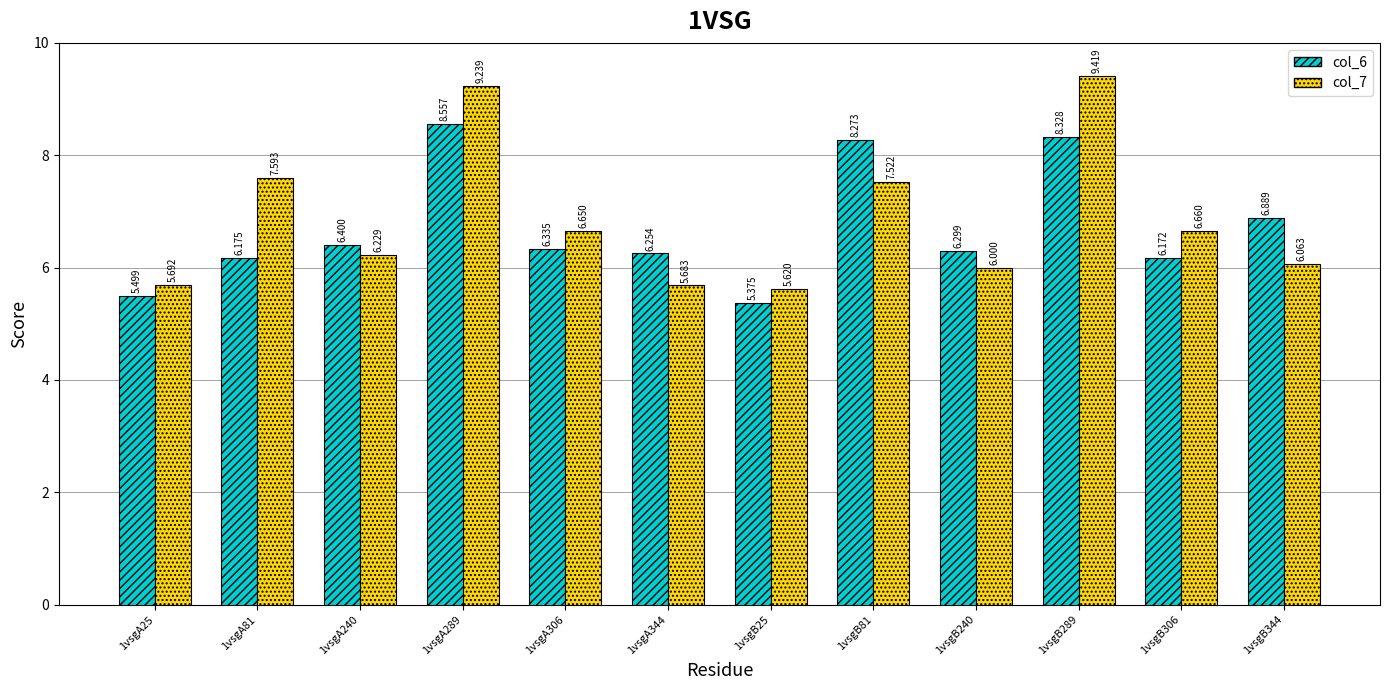

Is the value of col_6 at 1vsgA240 greater than the value of col_7 at 1vsgA306?

No